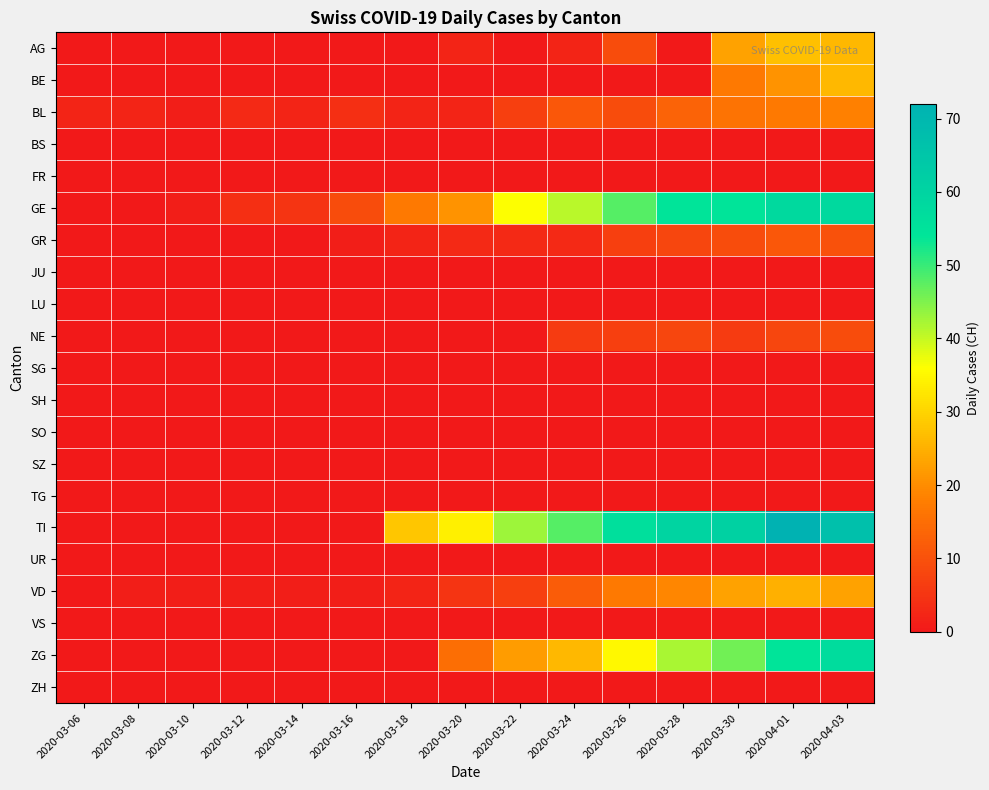

What is the total value across all series at 2020-03-12?

8